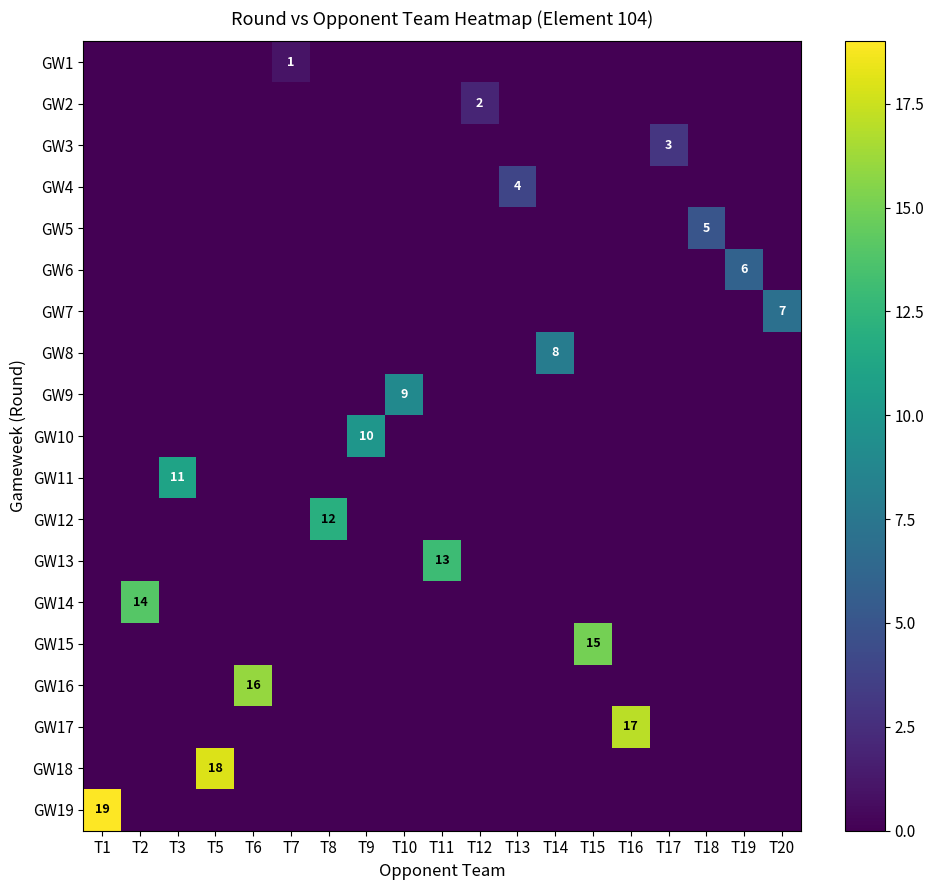

Which series changed the most between T13 and T17?

row_3